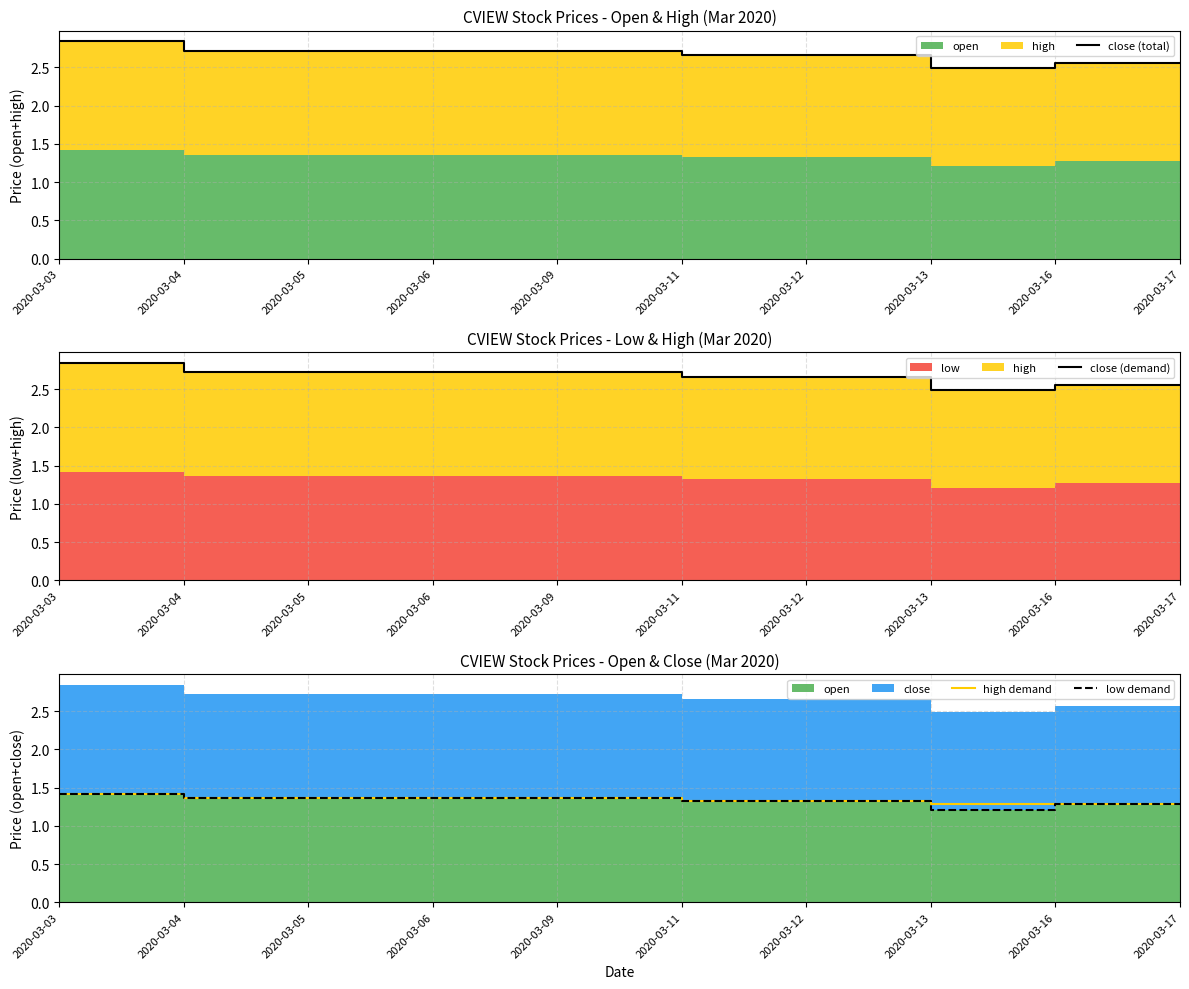

At 2020-03-06, list the series in order from largest to smallest.

close (total), close (demand), high demand, low demand